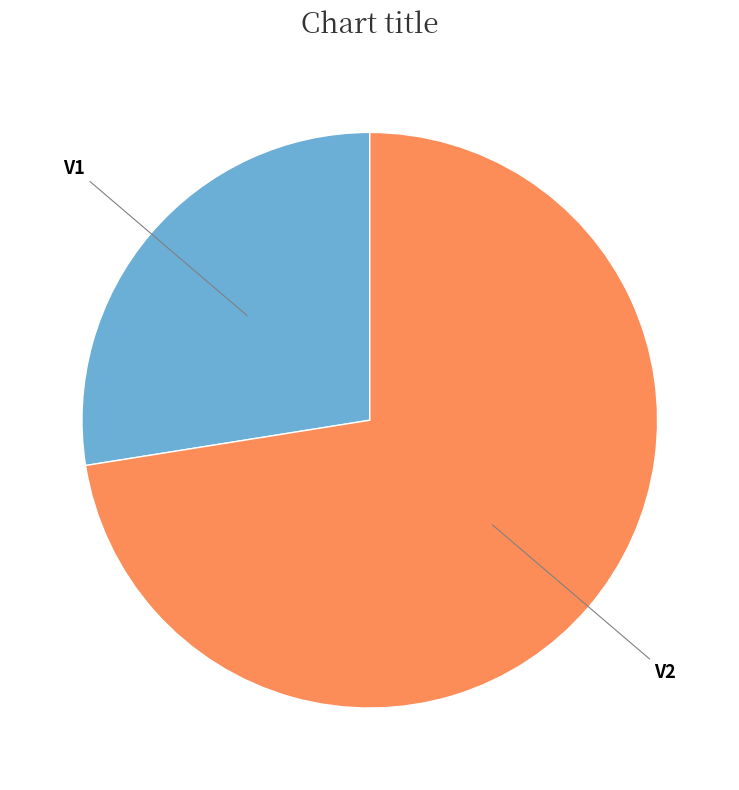

Do V2 and V1 together represent more than half of the pie?

Yes